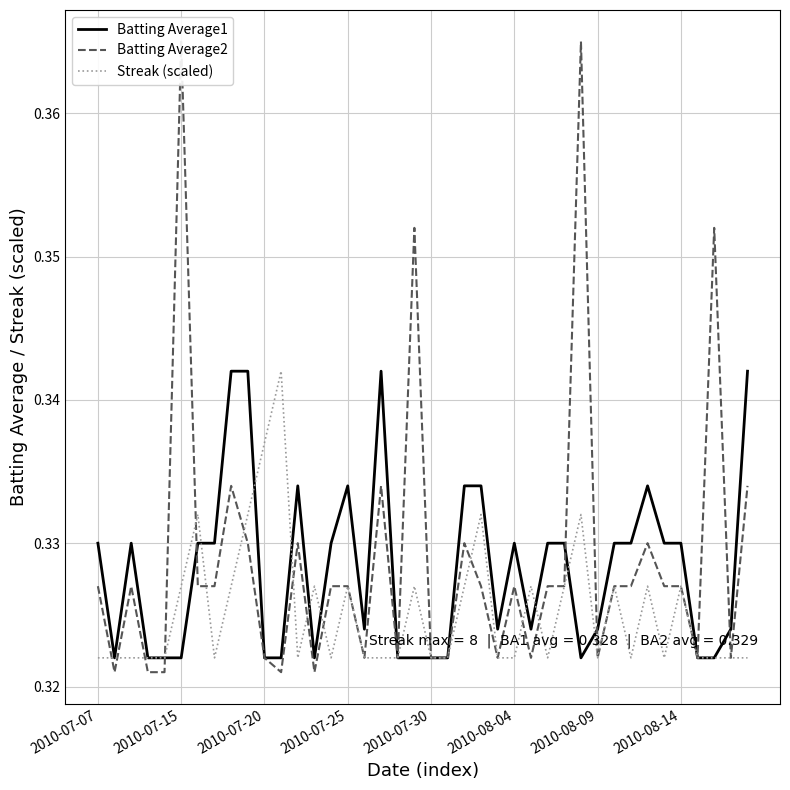

Is it true that Streak (scaled) equals 0.5 at 2010-07-25?

False